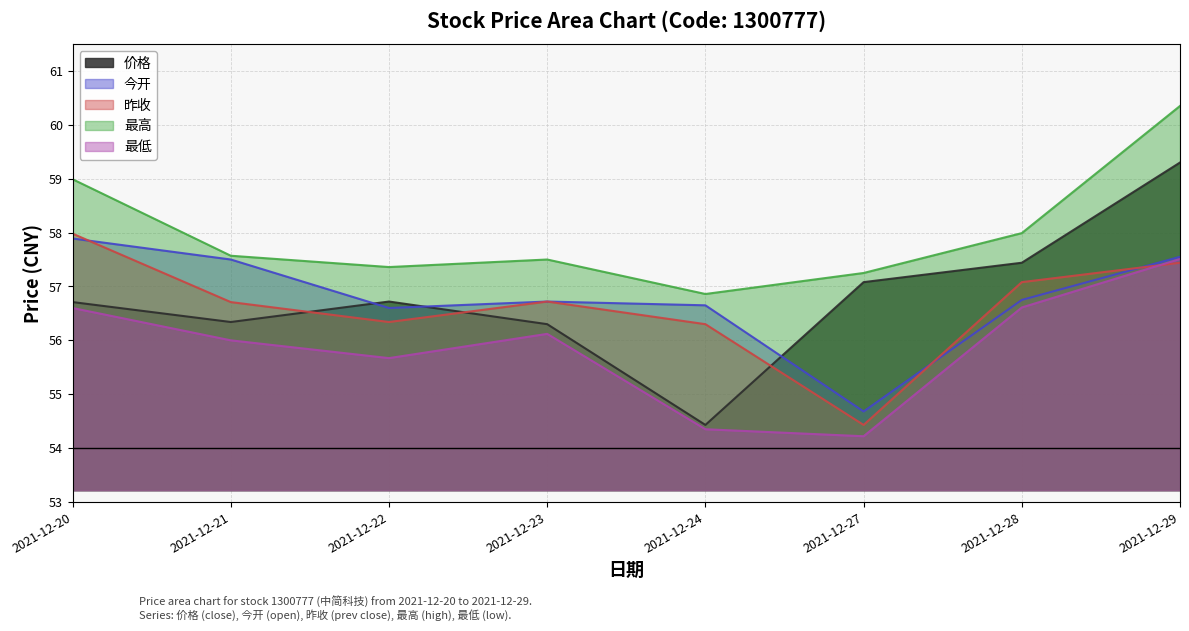

At which category does the chart reach its minimum across all series?

2021-12-27